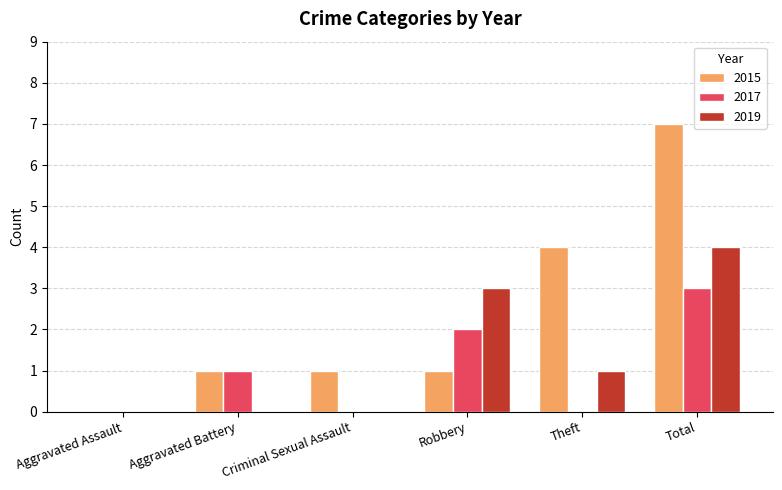

Is the value of 2019 at Aggravated Assault greater than the value of 2017 at Robbery?

No